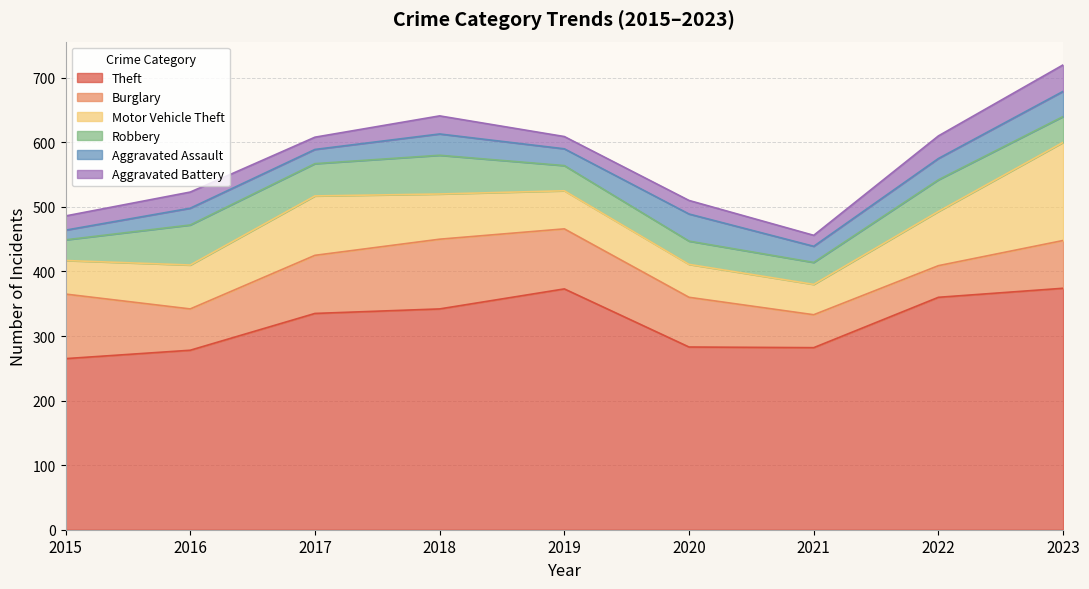

What value does the Robbery series have at 2018?

60